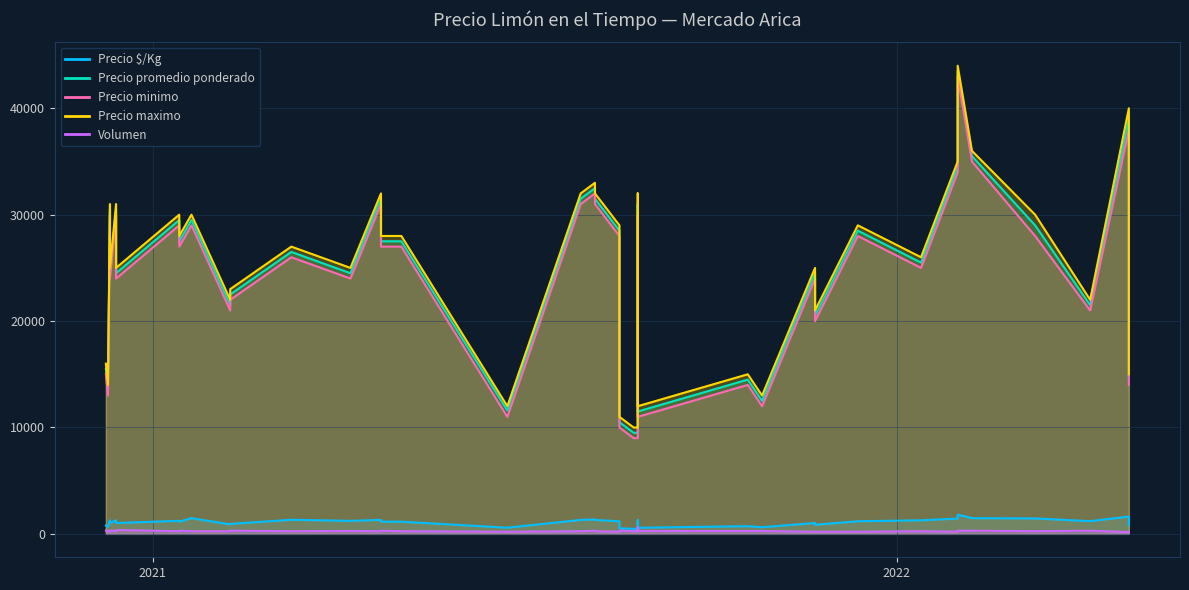

True or false: Volumen and Precio maximo cross at least once.

False